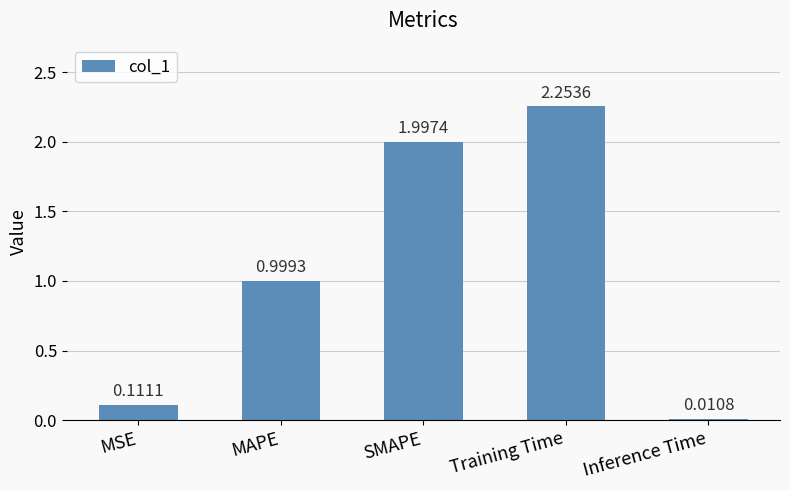

At which label is the value closest to 1?

MAPE